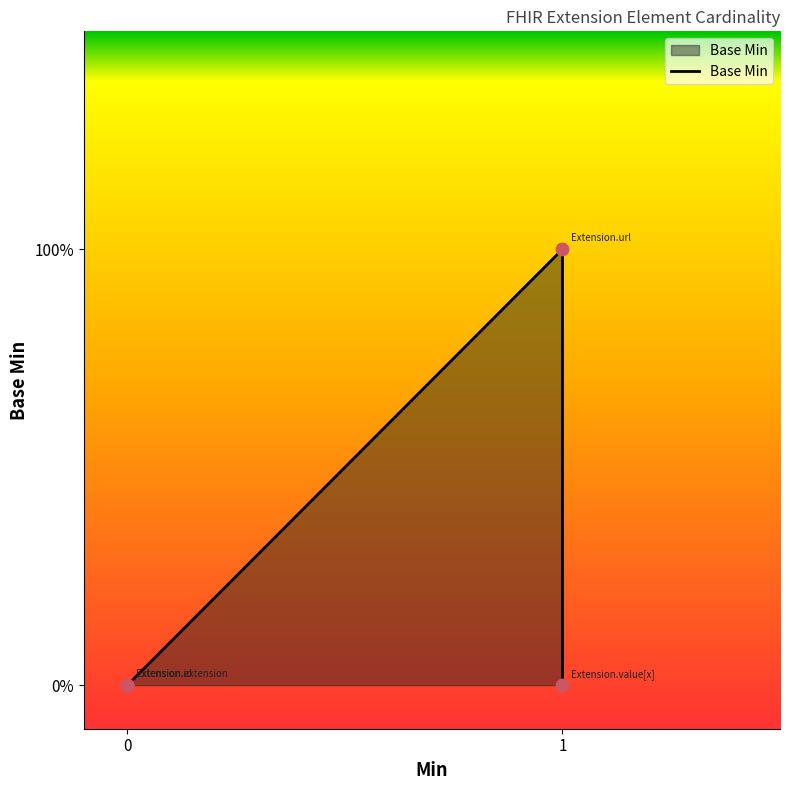

Which has a higher value, 1 or 0?

1